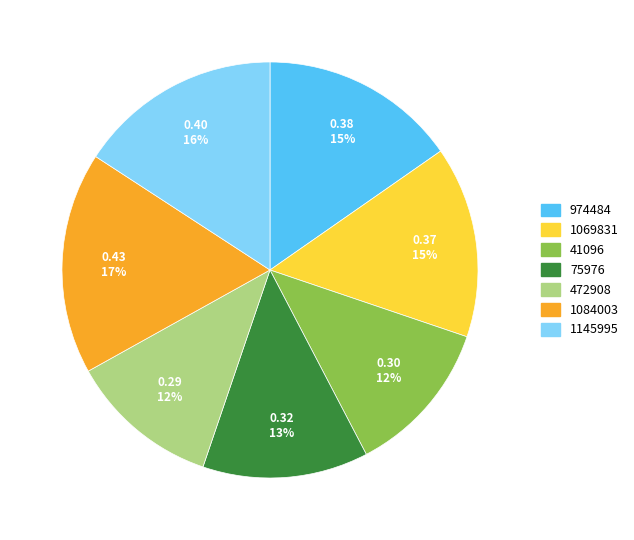

Which category has the biggest portion of the pie?

1084003